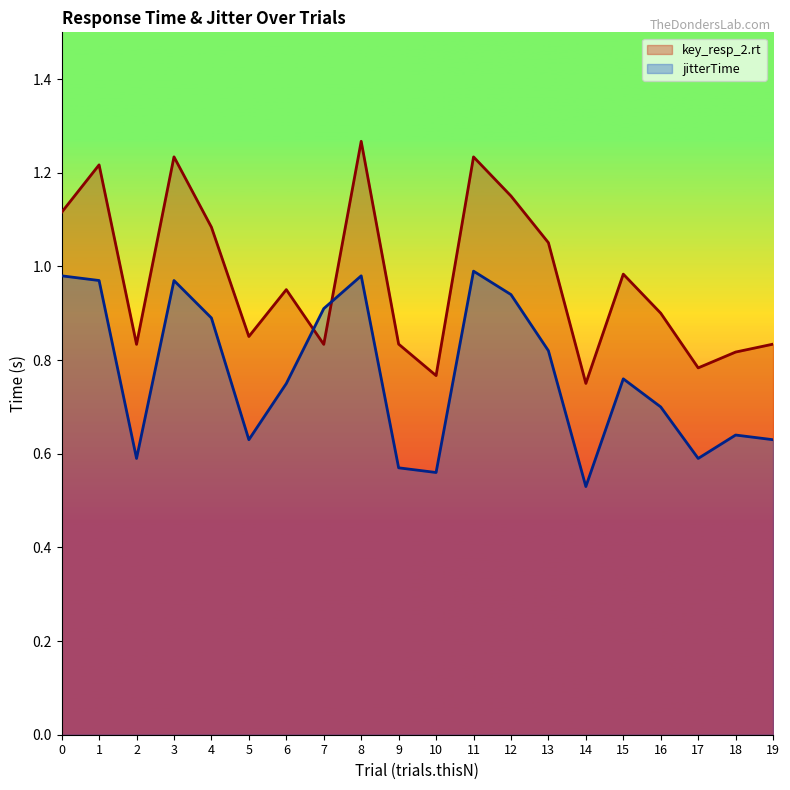

Which category has the lowest value across all series?

14